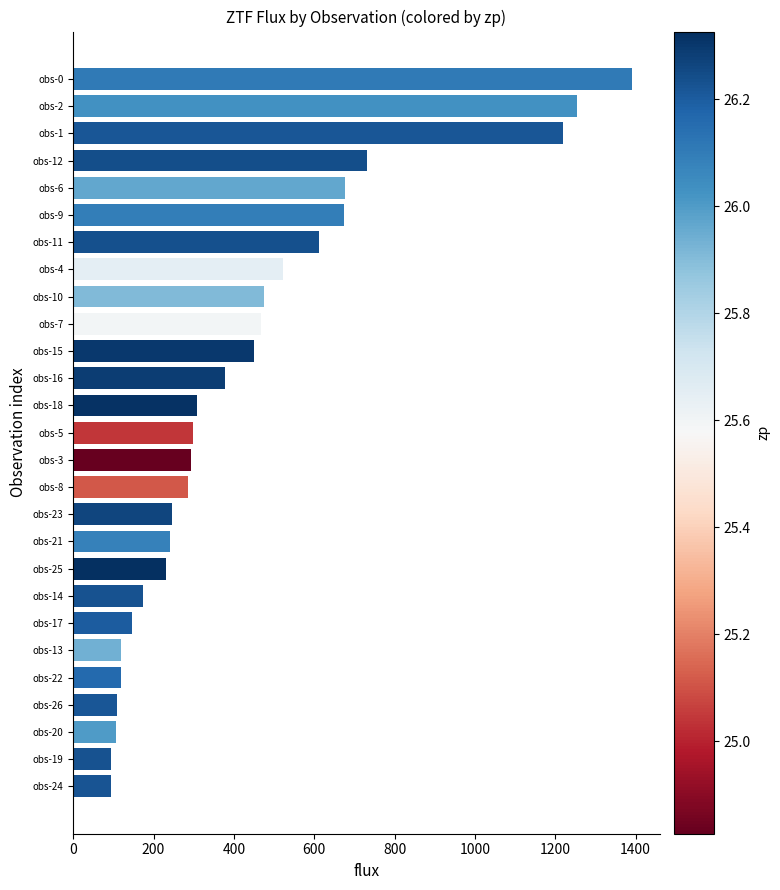

What is the maximum value shown in the chart?

1390.7